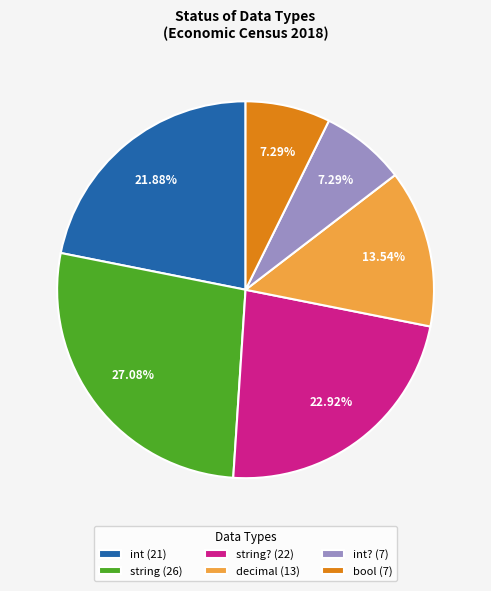

Combined, do int? (7) and int (21) account for over 50%?

No